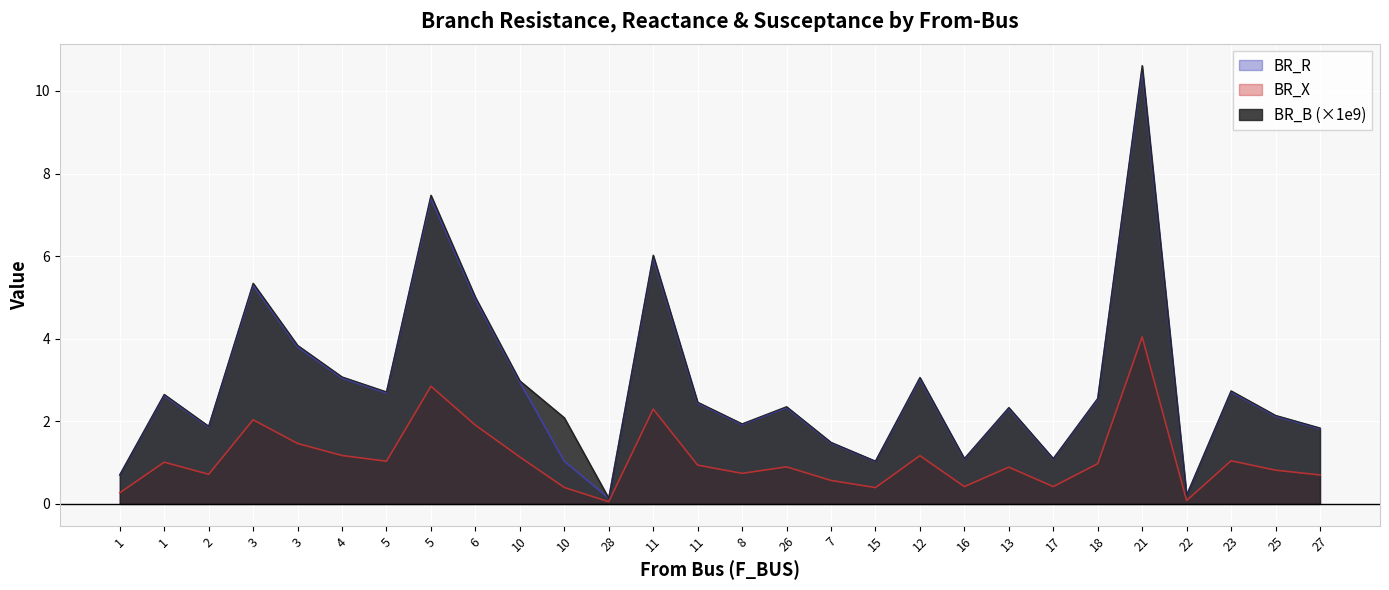

What is the value of the BR_R point at the 27th from the left?

0.8